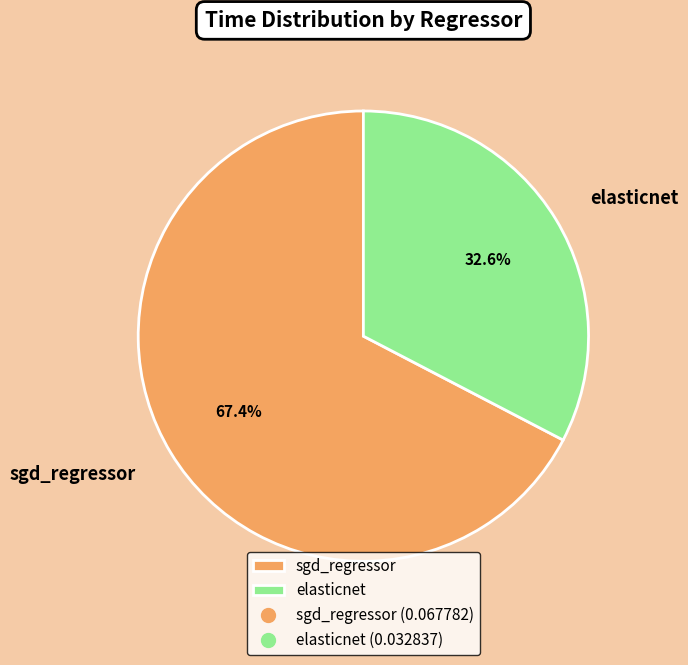

To the nearest percent, what is the average slice percentage?

50%